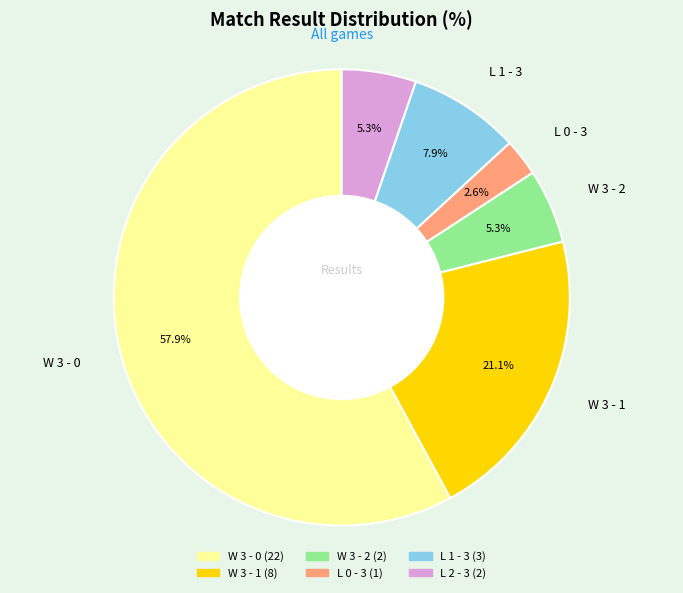

Which has a higher value, L 2 - 3 or W 3 - 0?

W 3 - 0